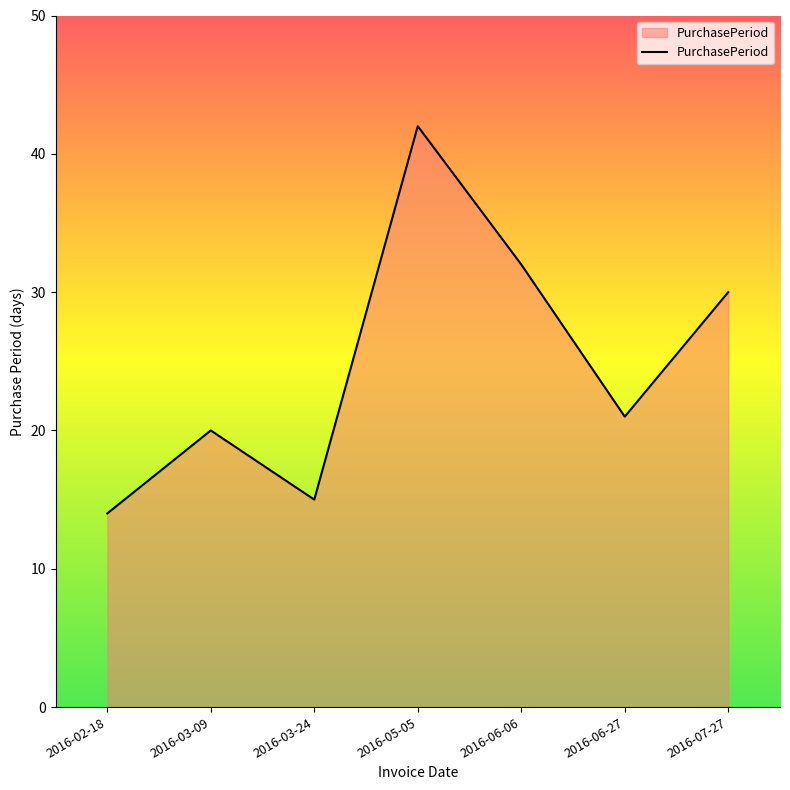

How many values are below 21?

3